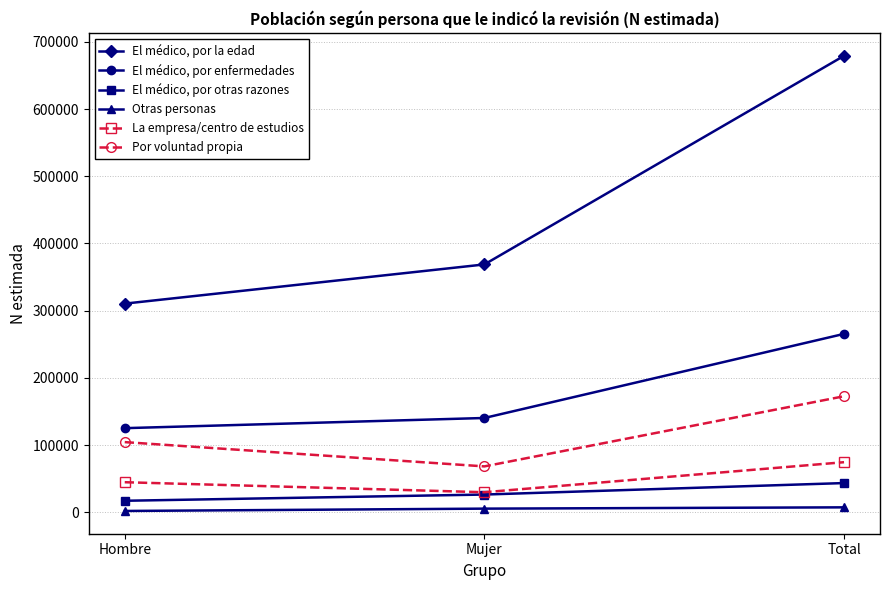

Count the El médico, por enfermedades values in the range 125158 to 265455.

3